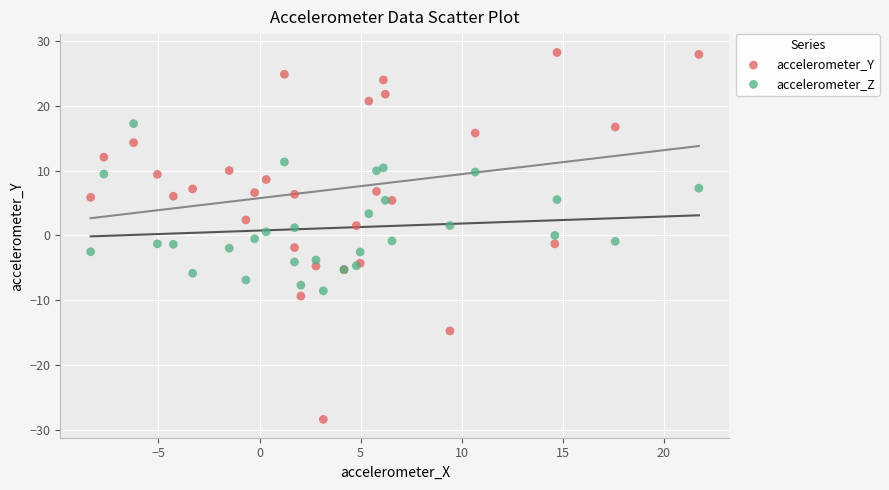

Which series reaches the maximum Y coordinate?

accelerometer_Y